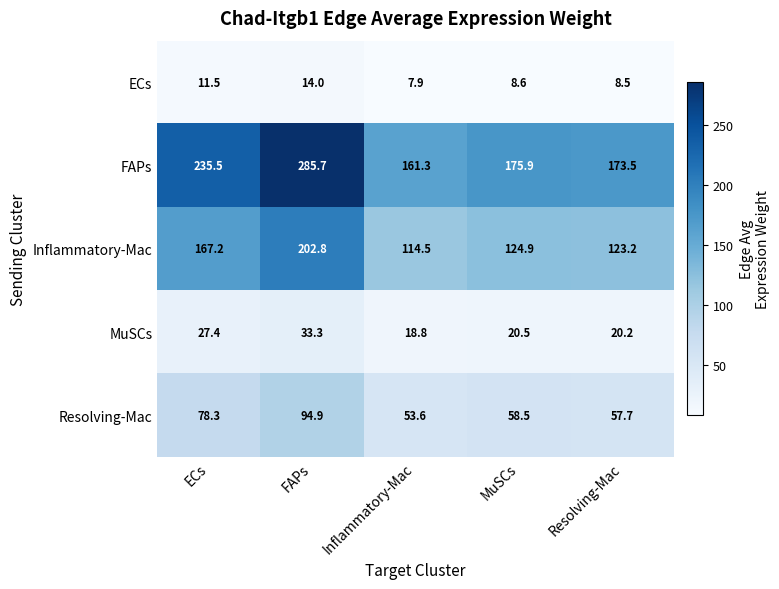

What is the sum of all Resolving-Mac values?

343.0